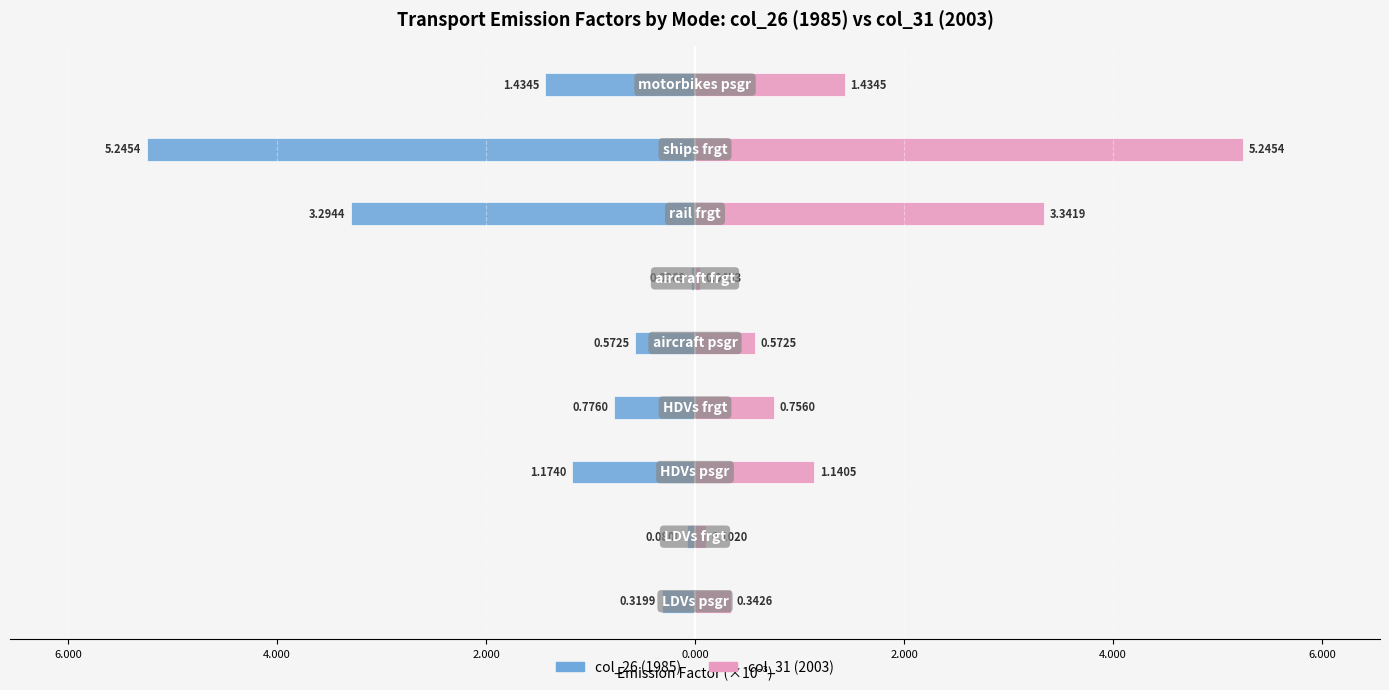

Reading right to left, list all the values displayed in this chart.

col_26 (1985): -1.4	-5.2	-3.3	-0.0	-0.6	-0.8	-1.2	-0.1	-0.3
col_31 (2003): 1.4	5.2	3.3	0.0	0.6	0.8	1.1	0.1	0.3